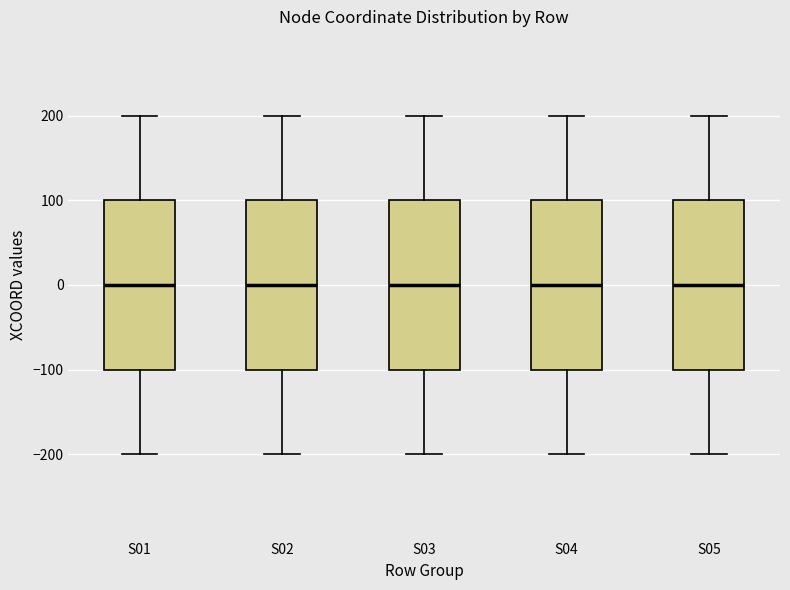

Where does the median line of the box for S02 sit on the y-axis? The values are not printed on the chart, so give them approximately, as read against the axis.

0